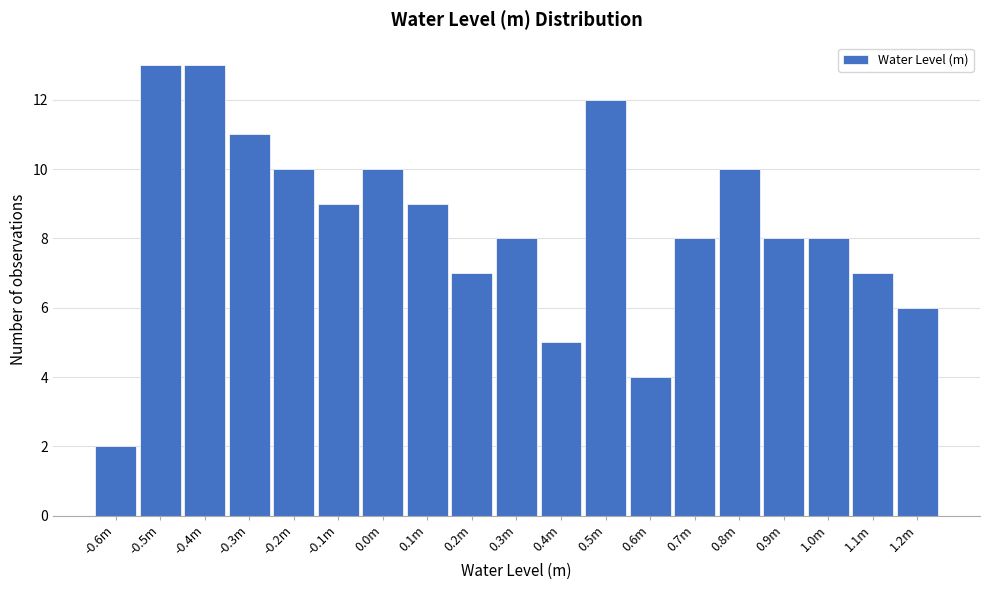

Reading right to left, list all the values displayed in this chart.

1.2m=6	1.1m=7	1.0m=8	0.9m=8	0.8m=10	0.7m=8	0.6m=4	0.5m=12	0.4m=5	0.3m=8	0.2m=7	0.1m=9	0.0m=10	-0.1m=9	-0.2m=10	-0.3m=11	-0.4m=13	-0.5m=13	-0.6m=2